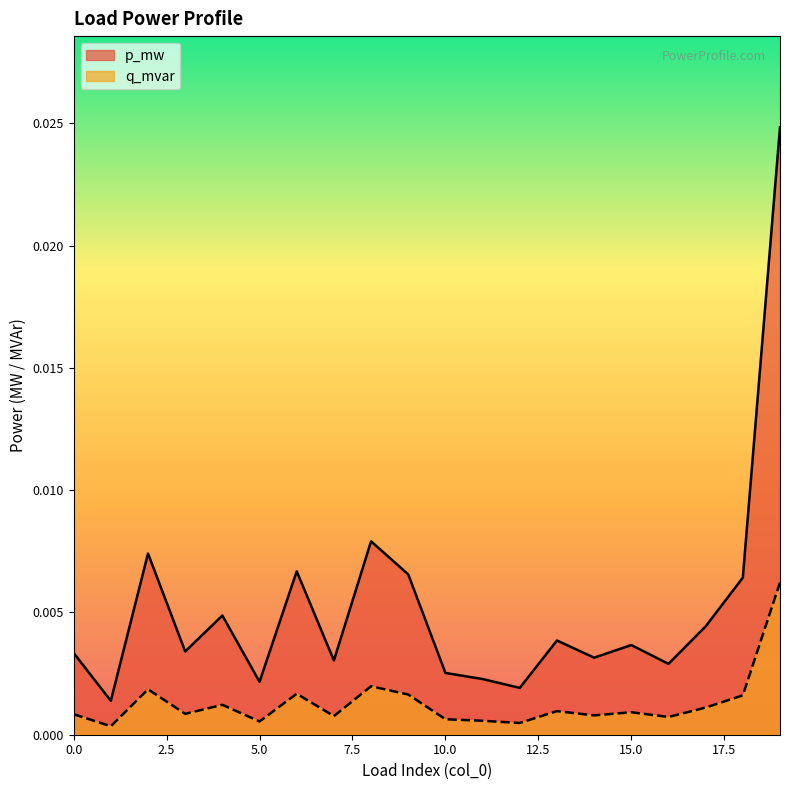

True or false: q_mvar has more than 0 points higher than both neighbors.

True